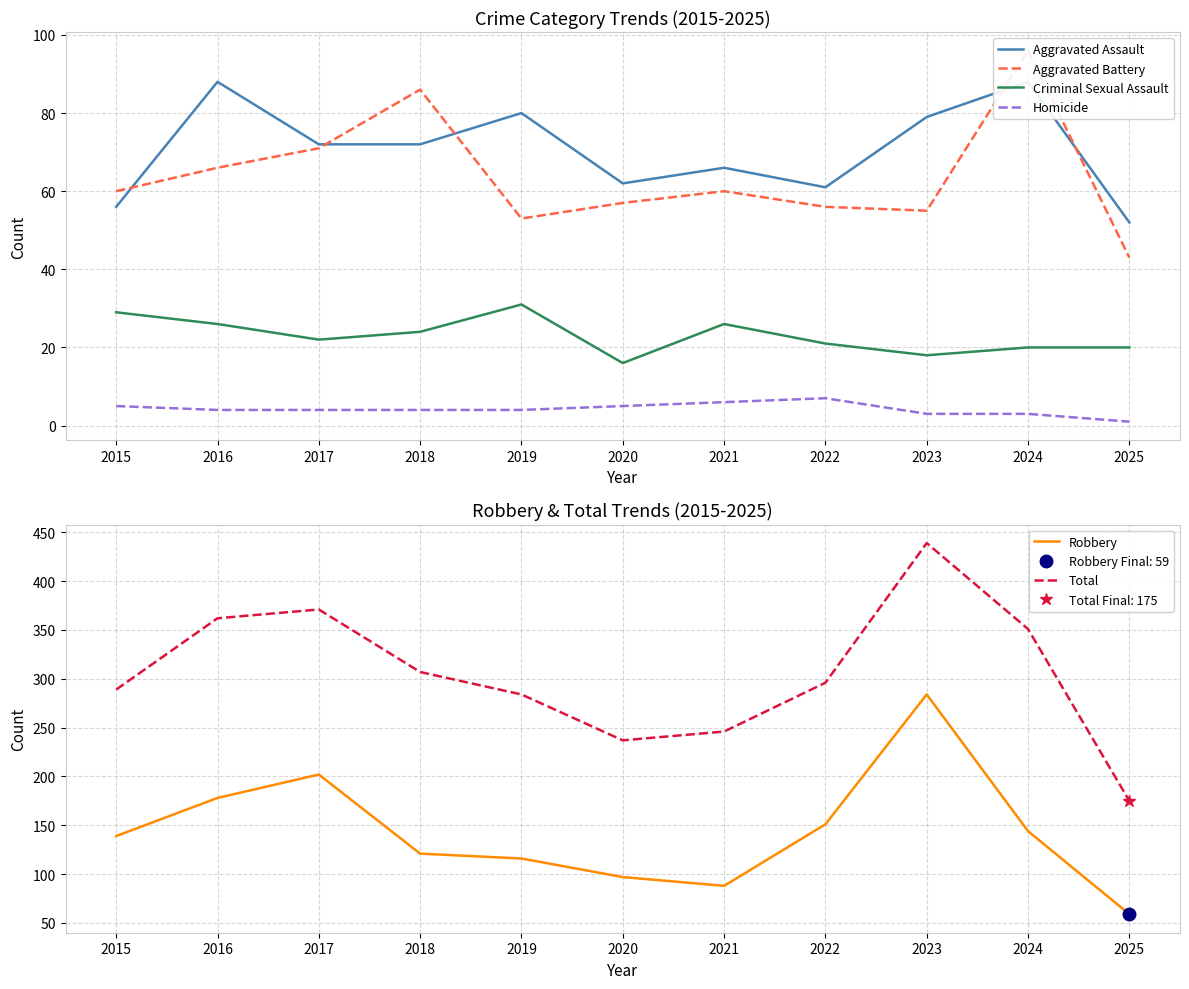

Is the value of Robbery at 2022 greater than the value of Total at 2017?

No